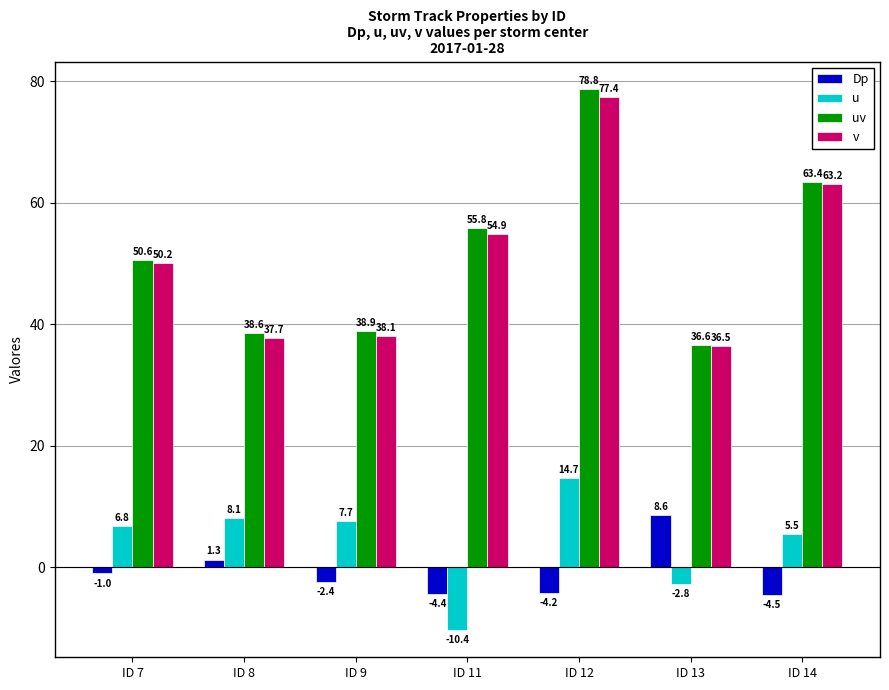

Which series has the largest total across all categories?

uv